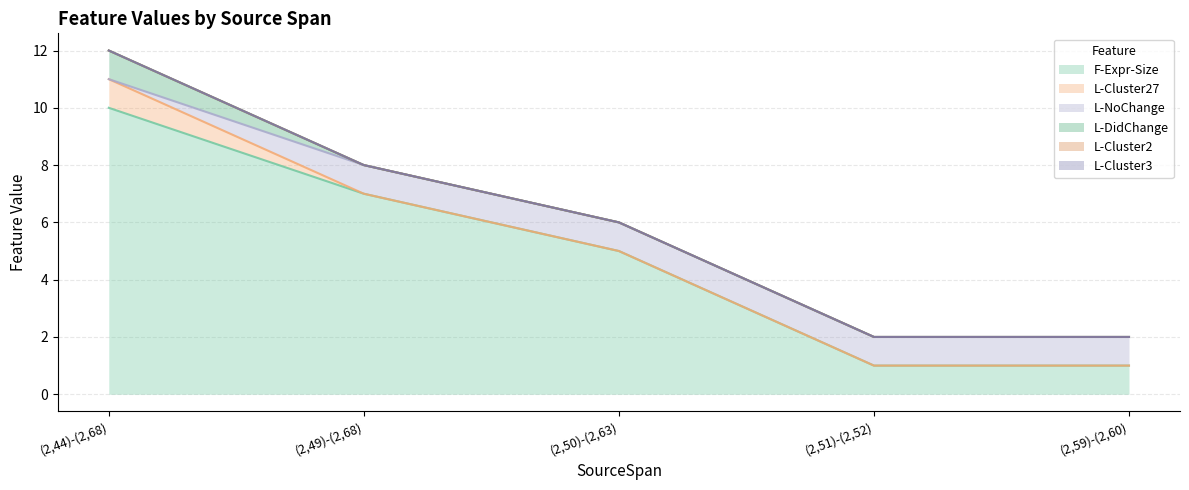

What are all the series names shown in the legend?

F-Expr-Size, L-Cluster27, L-NoChange, L-DidChange, L-Cluster2, L-Cluster3